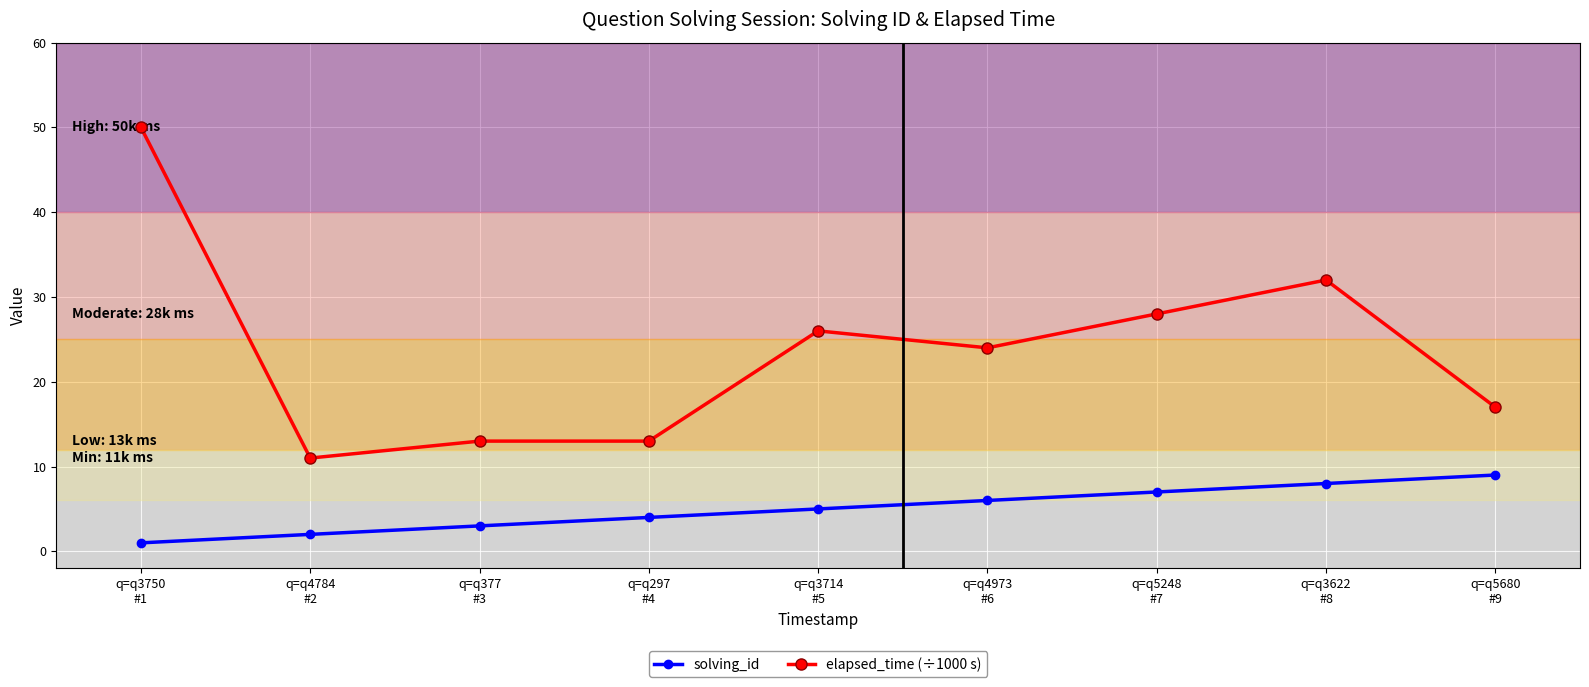

Which series has the widest spread of values?

elapsed_time (÷1000 s)